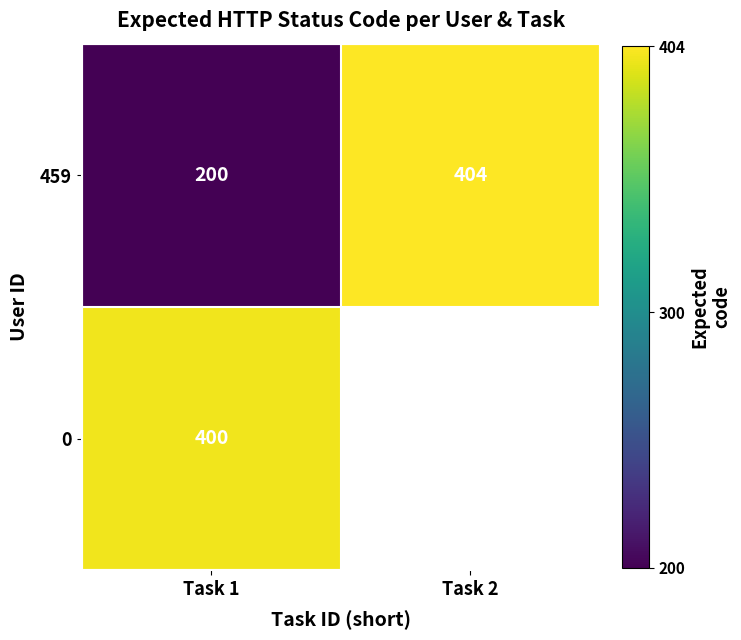

What is the difference between the highest and lowest values at Task 1?

200